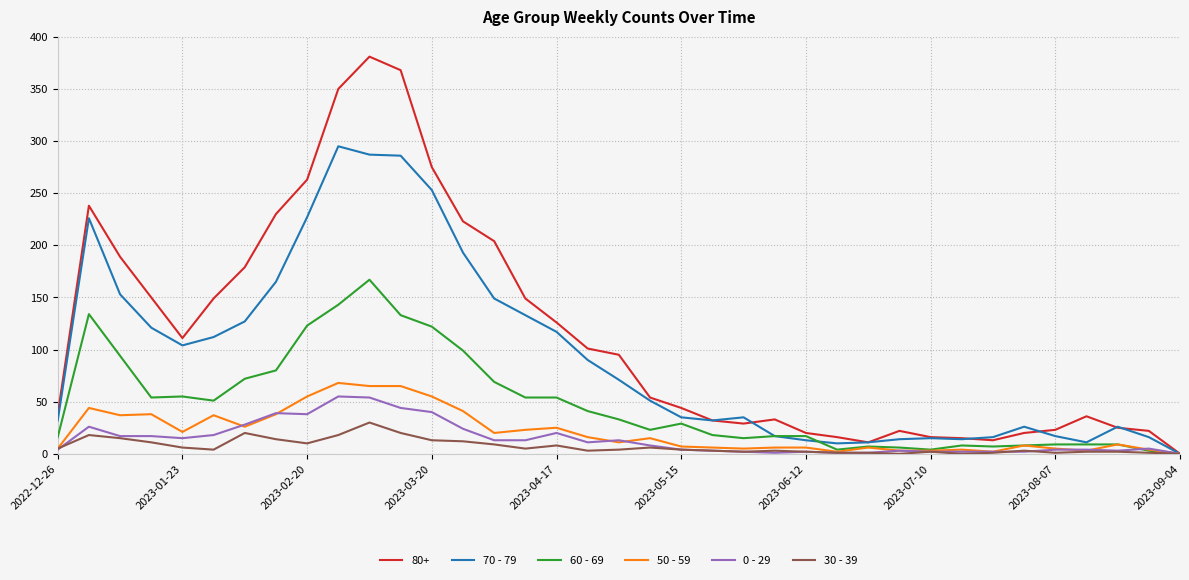

What is the maximum value shown in the chart?

381